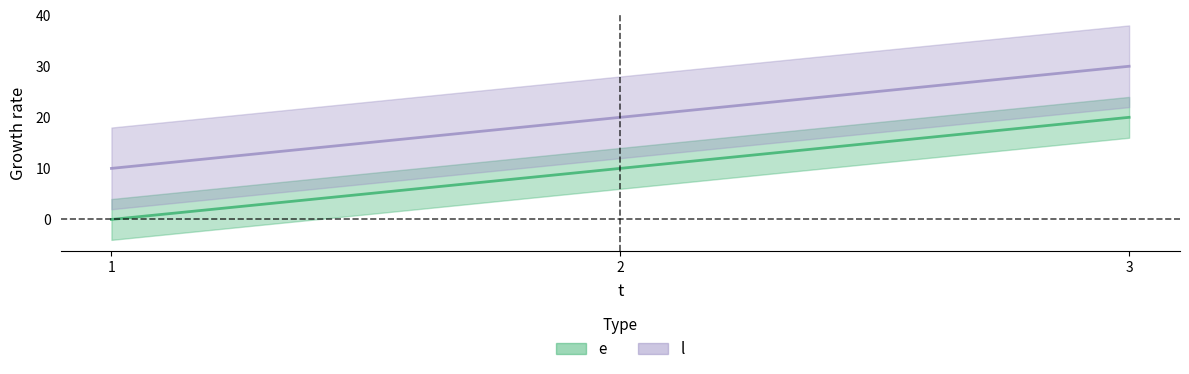

What is the approximate value of e at 3, to the nearest 5?

20